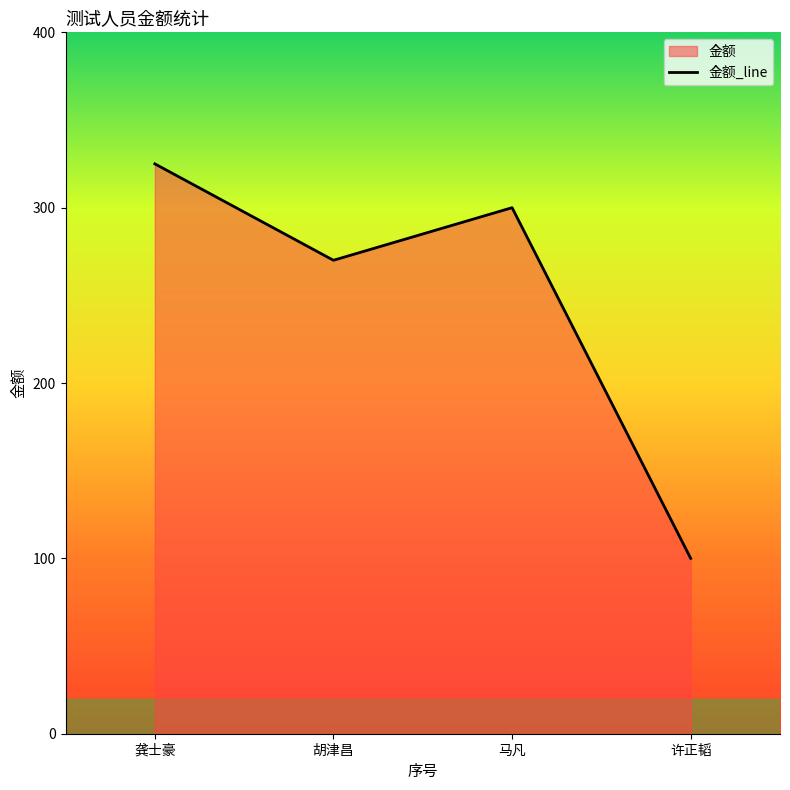

What position from the left is 龚士豪?

1